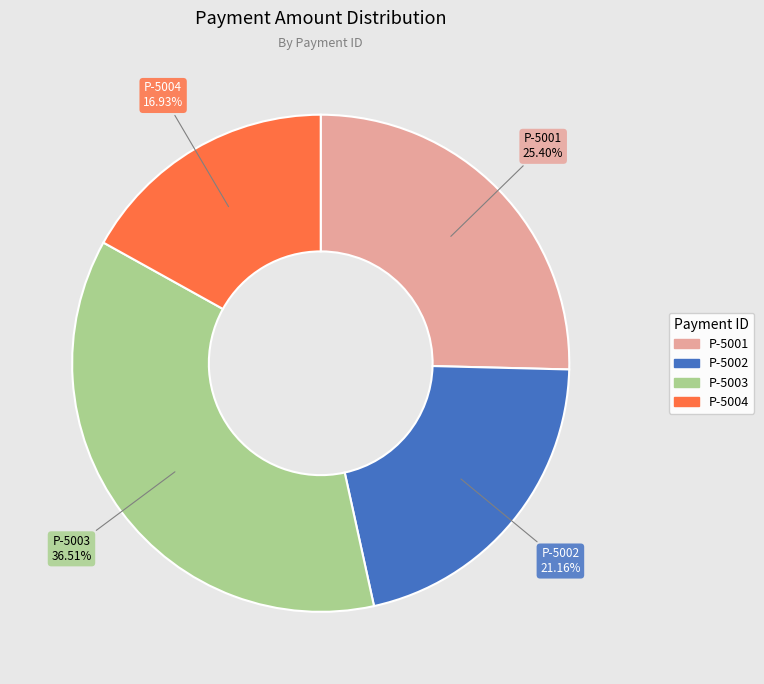

The P-5004 slice represents 2% of the pie. True or false?

False